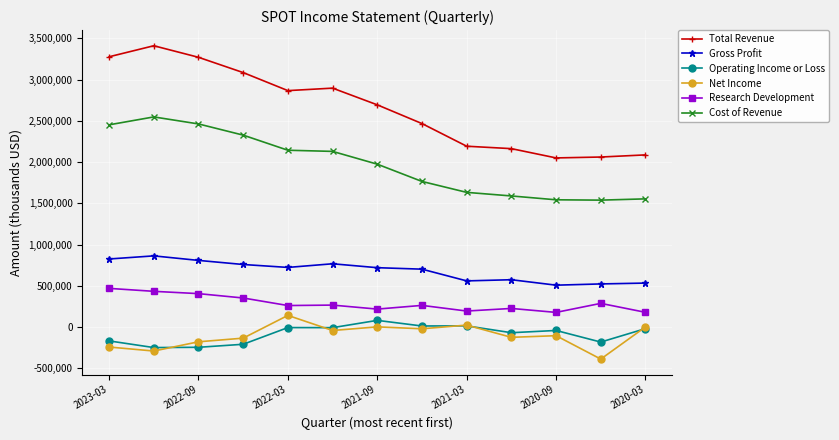

Does the chart display data point markers on the line(s)?

Yes